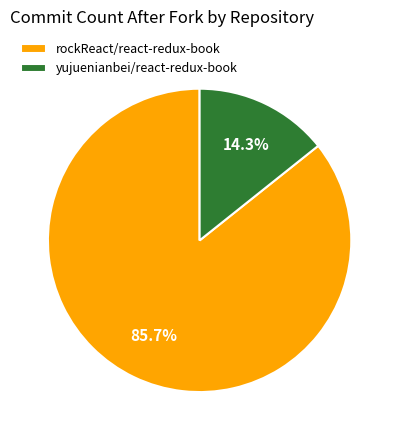

Which has a higher value, rockReact/react-redux-book or yujuenianbei/react-redux-book?

rockReact/react-redux-book